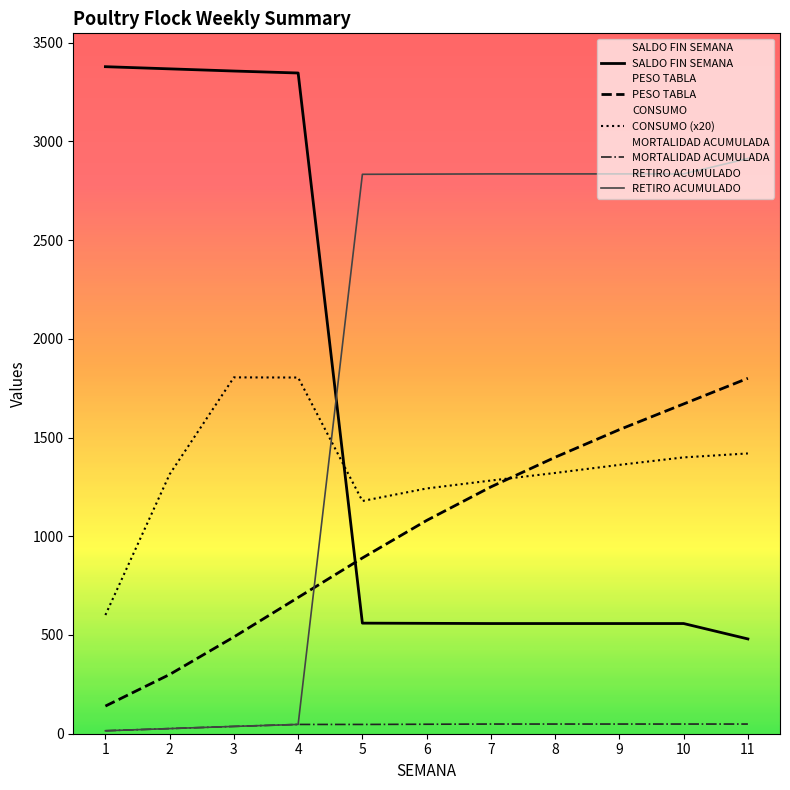

Does the chart have visible grid lines?

No